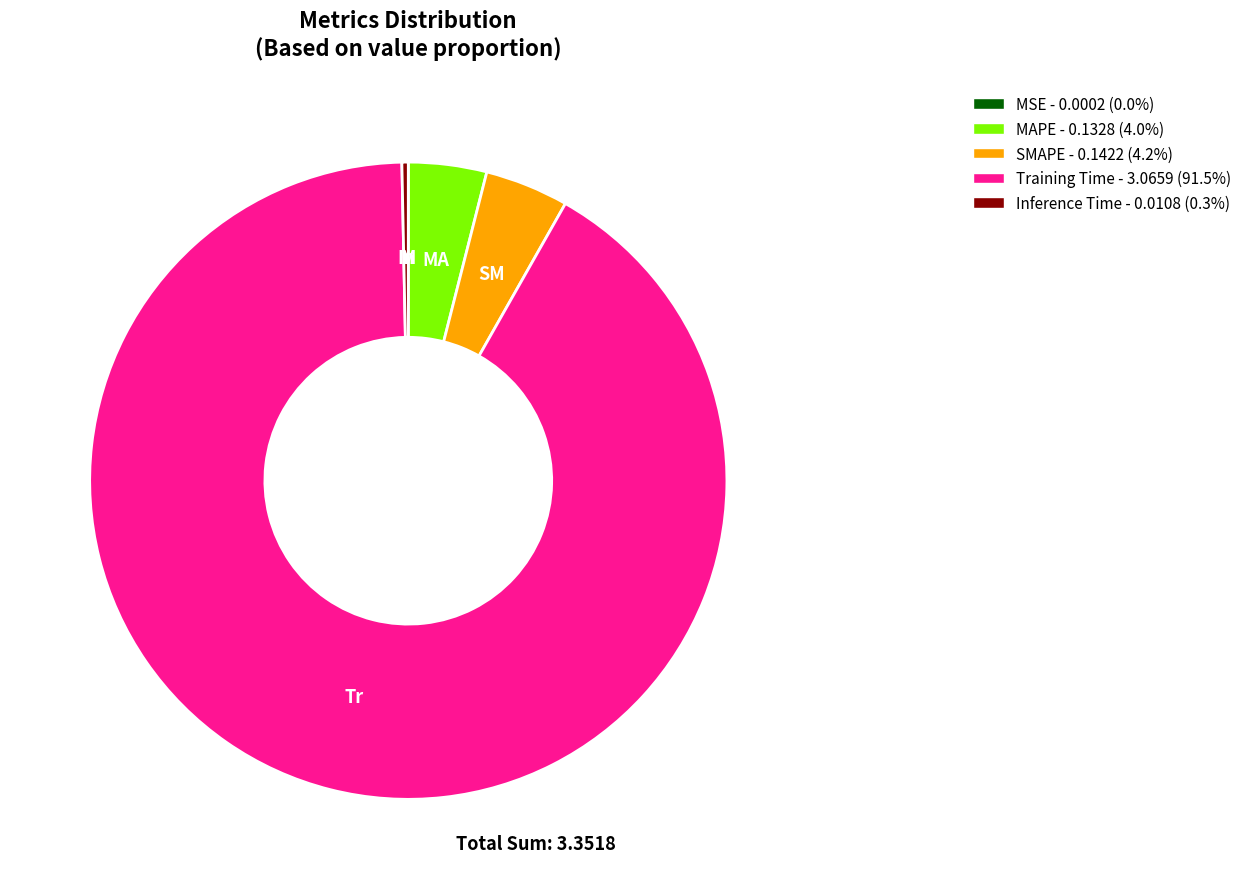

Between Inference Time and SMAPE, which is larger?

SMAPE